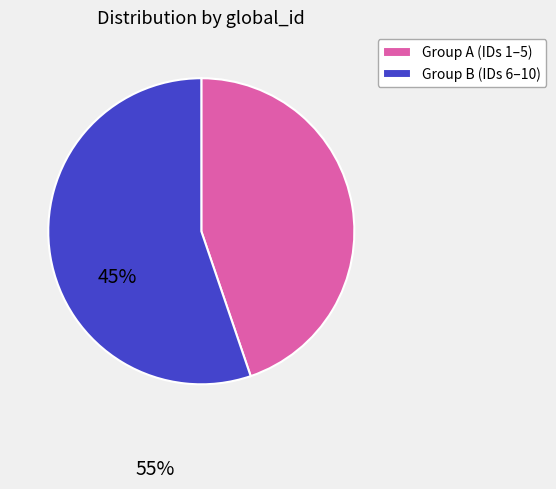

Is it true that Group A (IDs 1–5) is 59% of the pie?

False